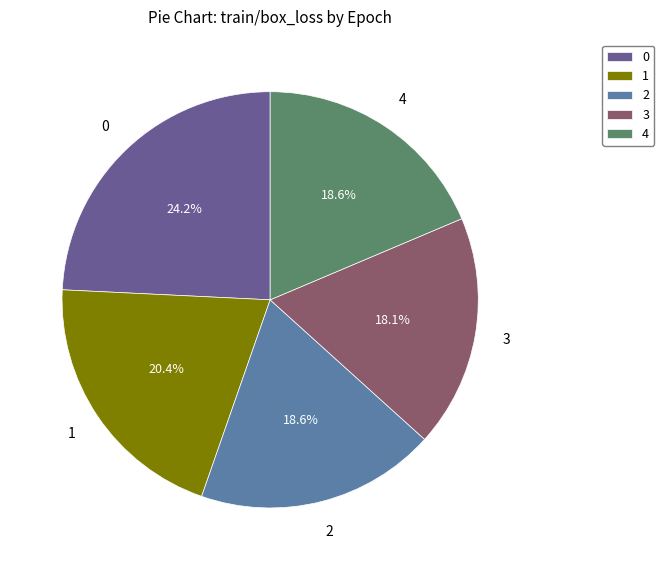

Which slice is the smallest?

3